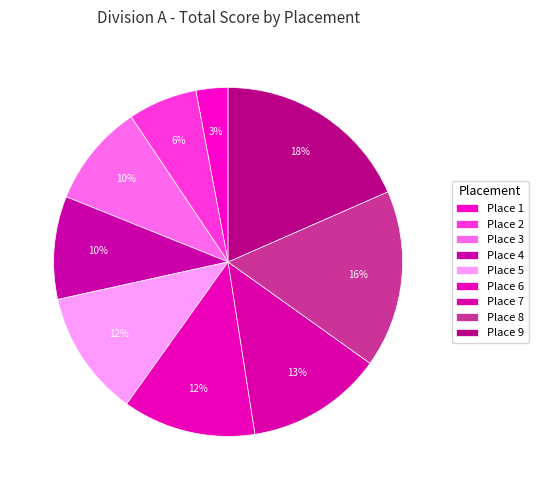

Rank the categories by value from lowest to highest.

1, 2, 3, 4, 5, 6, 7, 8, 9